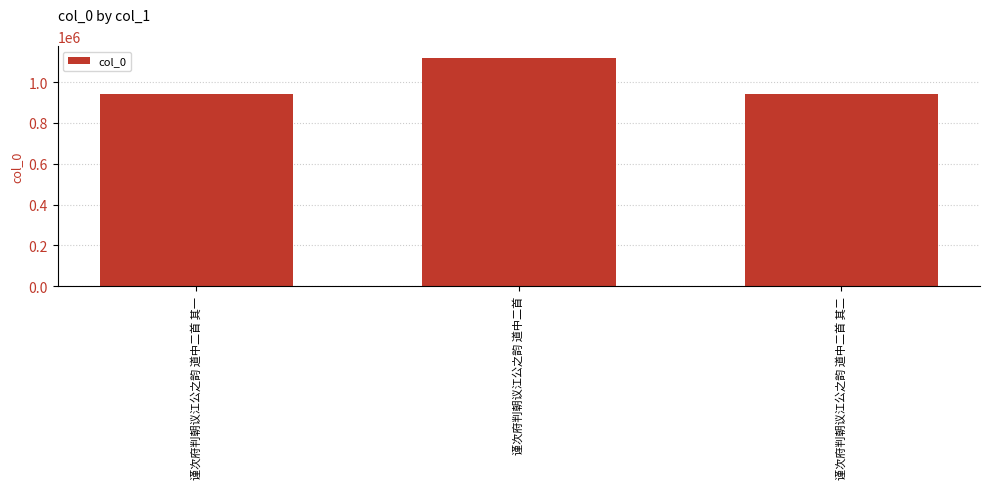

What is the value of the 2nd bar from the left?

1119130